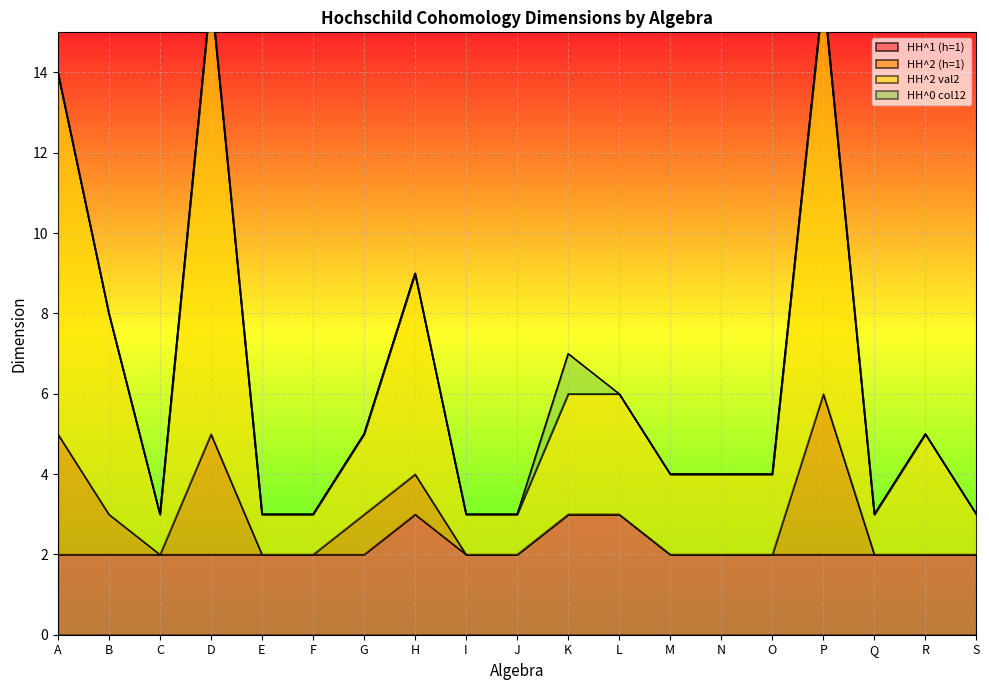

Is it true that HH^2 val2 equals 8 at B?

True